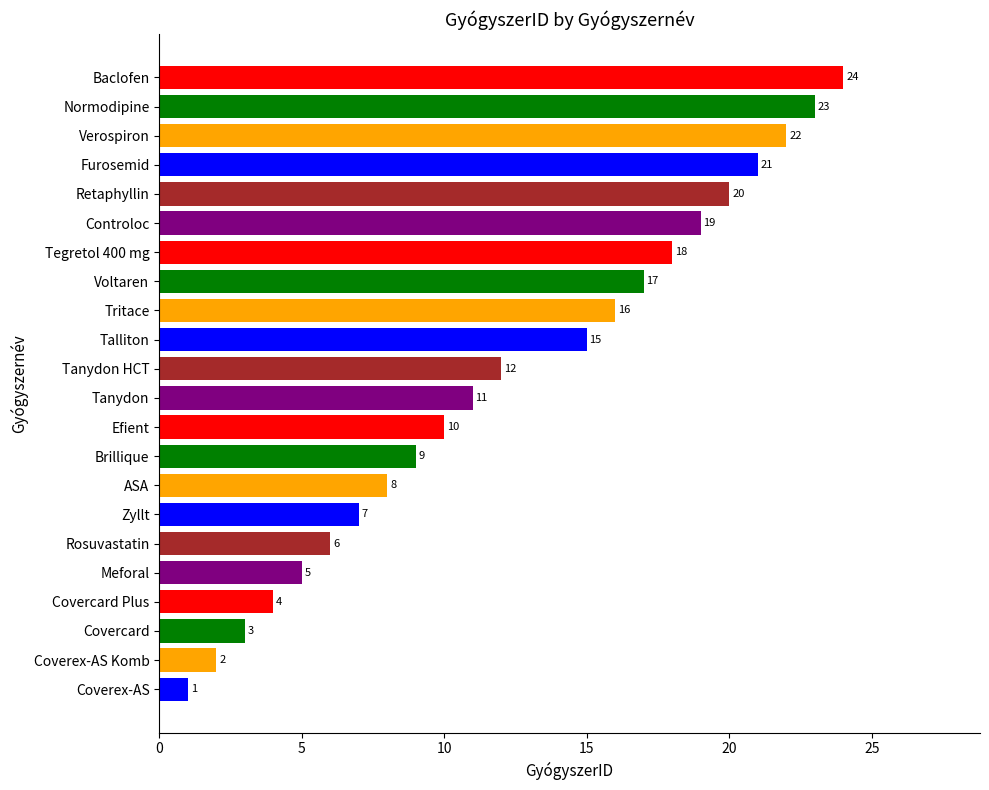

What is the difference between the maximum and minimum values?

23